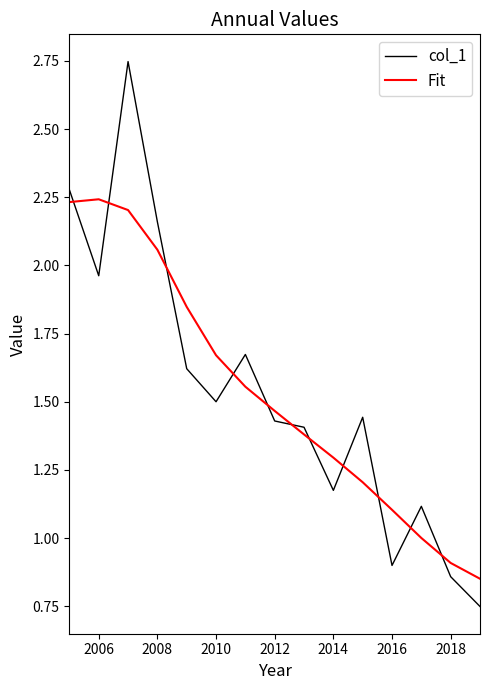

How many times do col_1 and Fit cross each other?

11